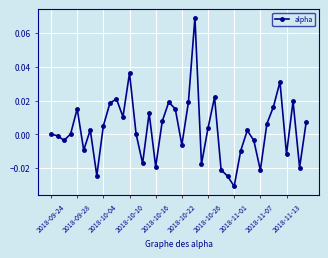

Does the chart have visible grid lines?

Yes